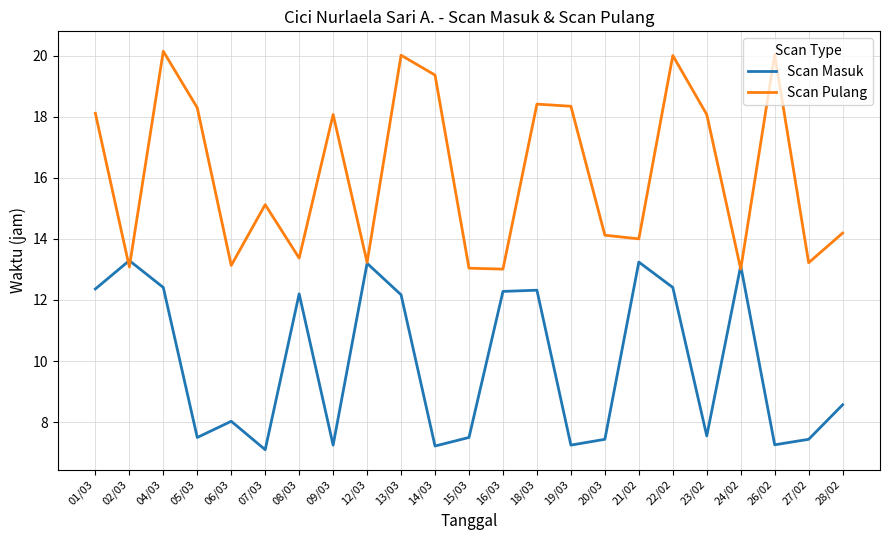

What are all the series names shown in the legend?

Scan Masuk, Scan Pulang